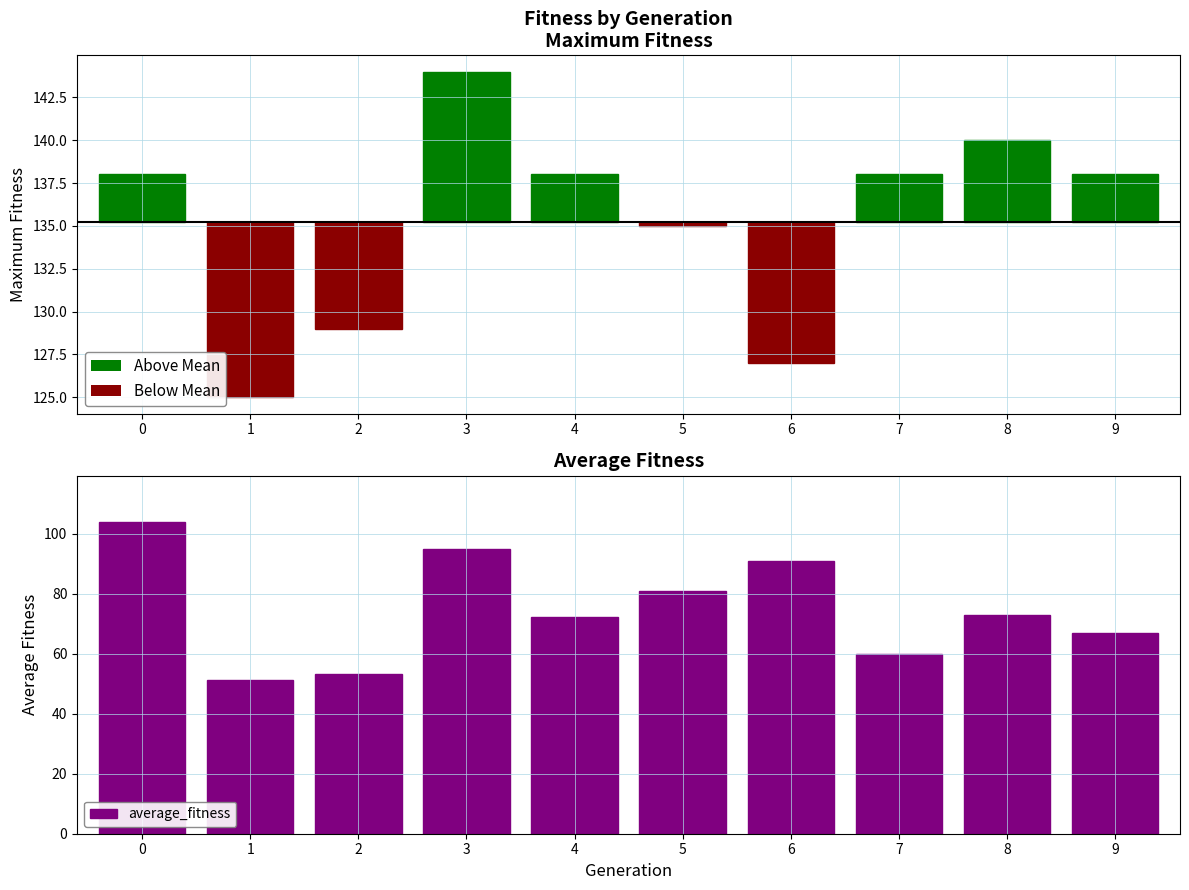

Reading left to right, transcribe all the data shown in this chart.

103.9	51.2	53.3	95.0	72.3	80.9	90.9	60.0	72.8	67.0